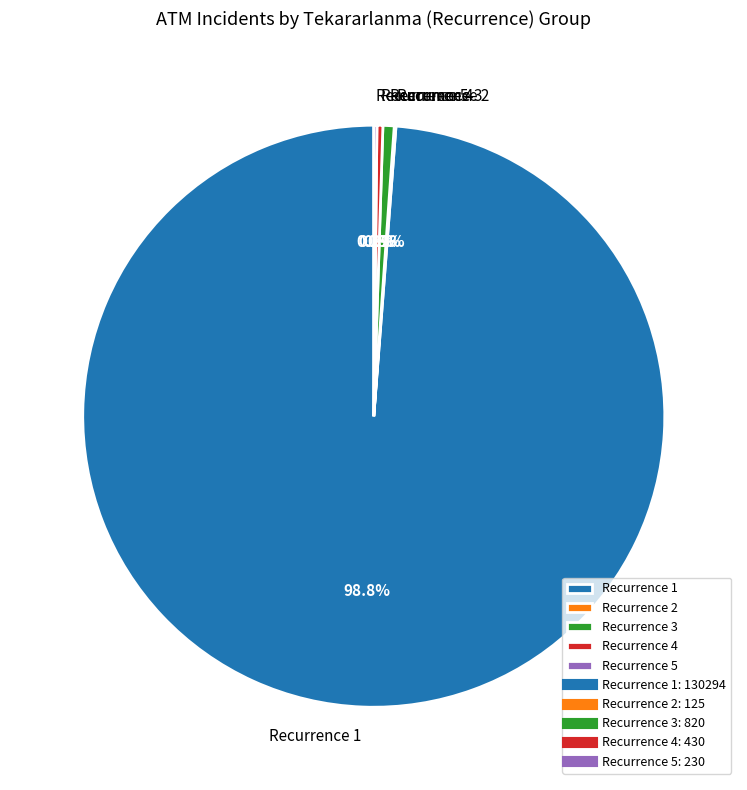

Is there a majority slice in this chart?

Yes